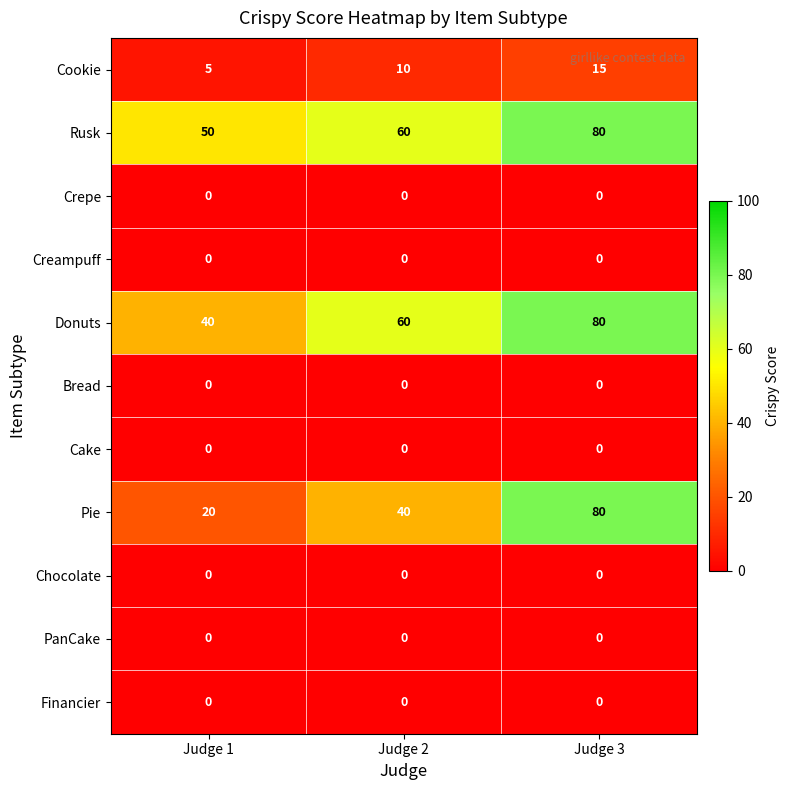

Count the number of categories in the chart.

3